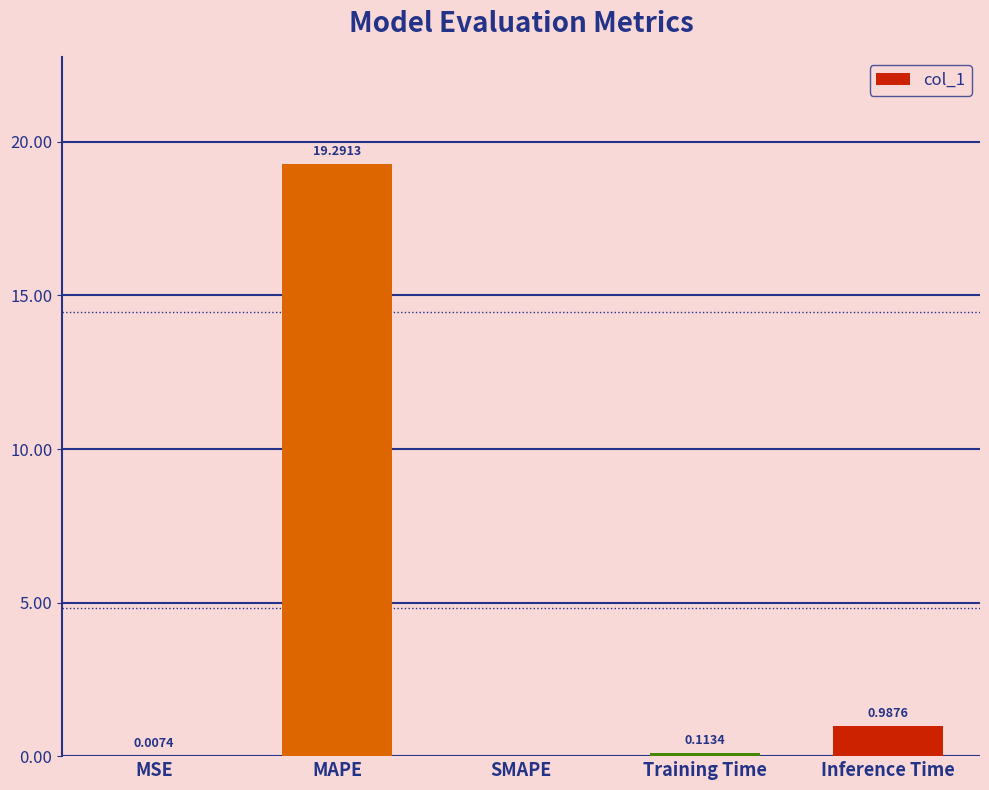

Which category has the highest value across all series?

MAPE